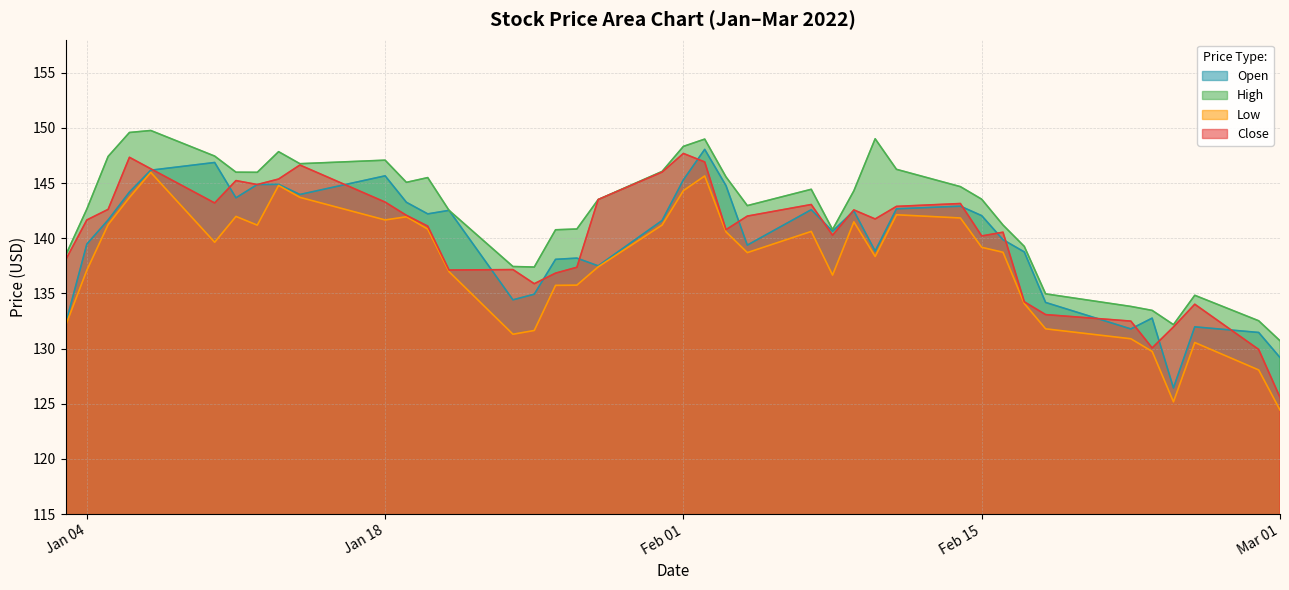

What is the total value across all series at 2022-01-21?

559.1